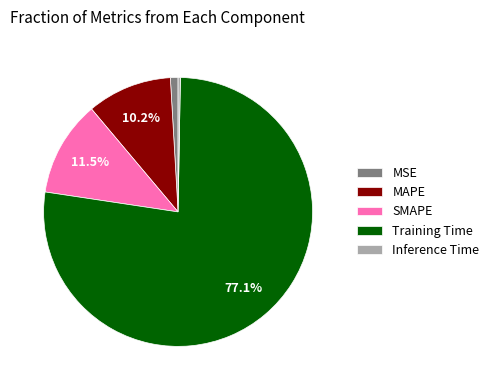

Is there a majority slice in this chart?

Yes